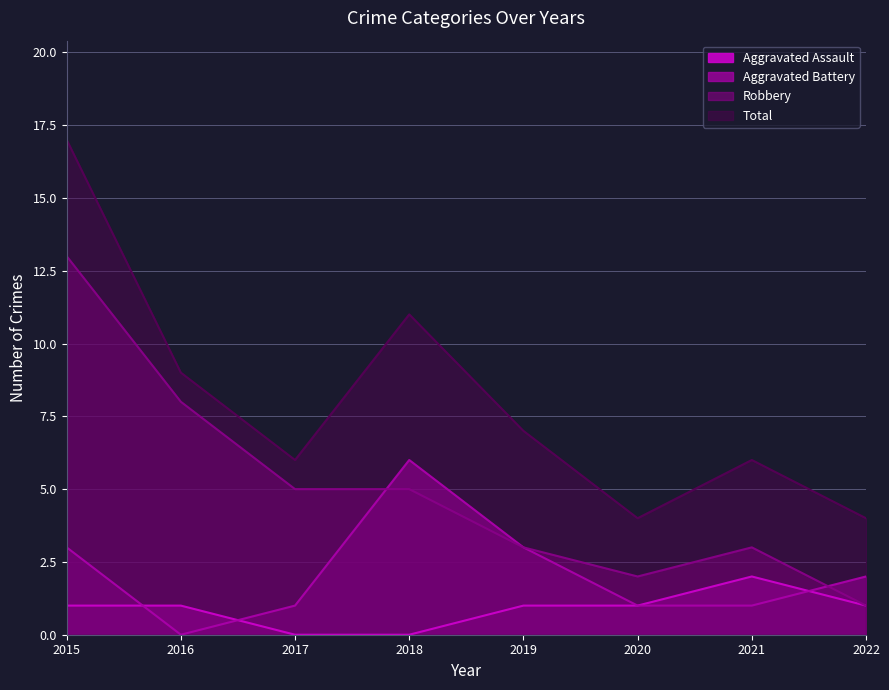

At which category does Aggravated Battery reach its first local valley?

2016